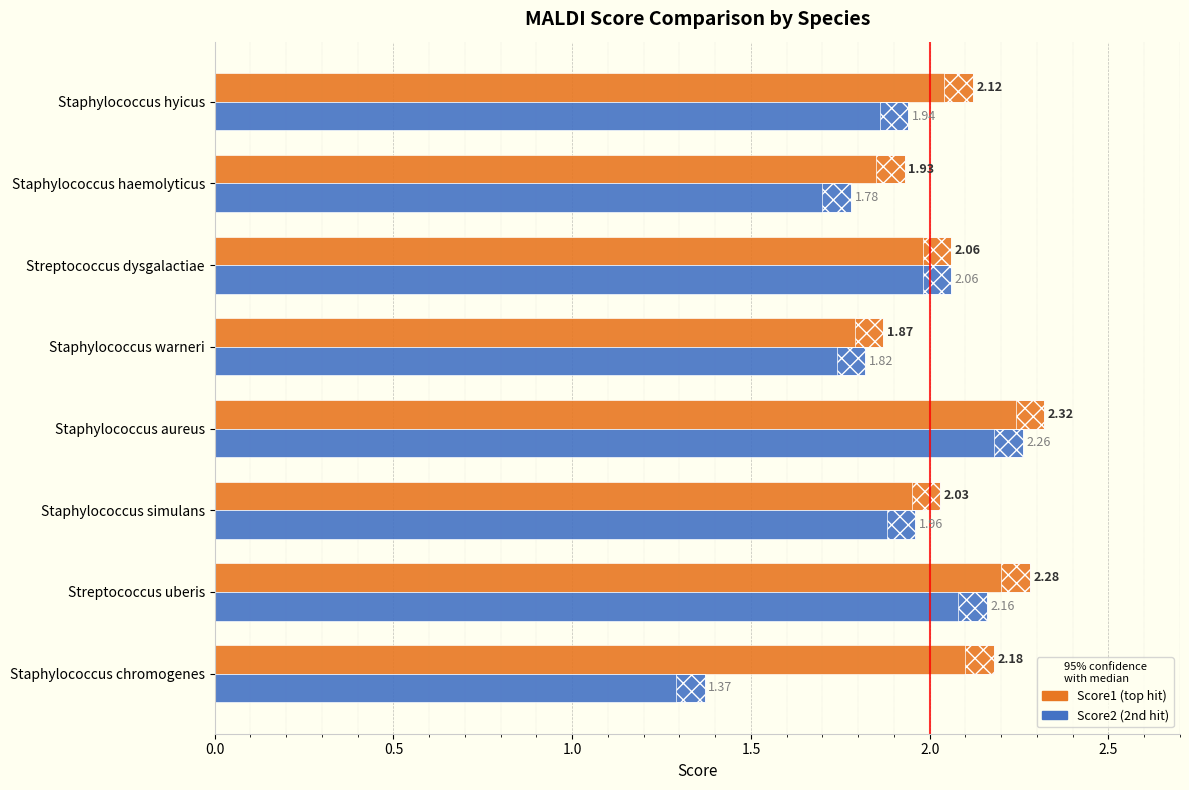

What is the average value of the Score1 series?

2.1